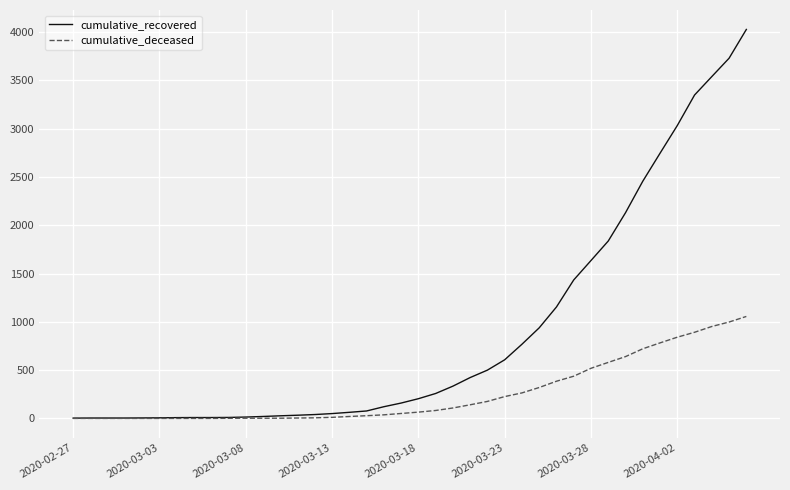

Which series has the widest spread of values?

cumulative_recovered